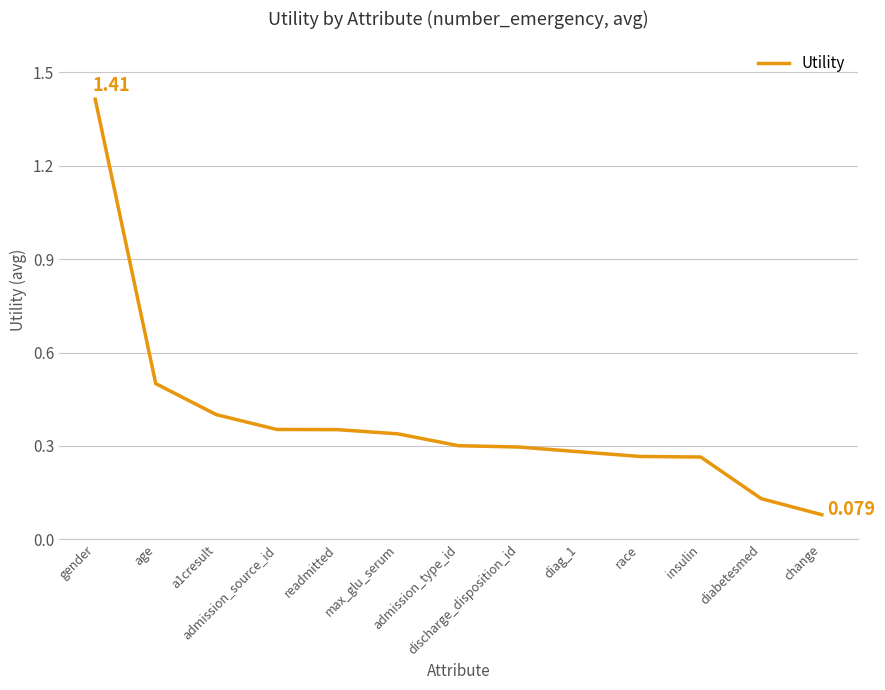

What is the maximum value shown in the chart?

1.4